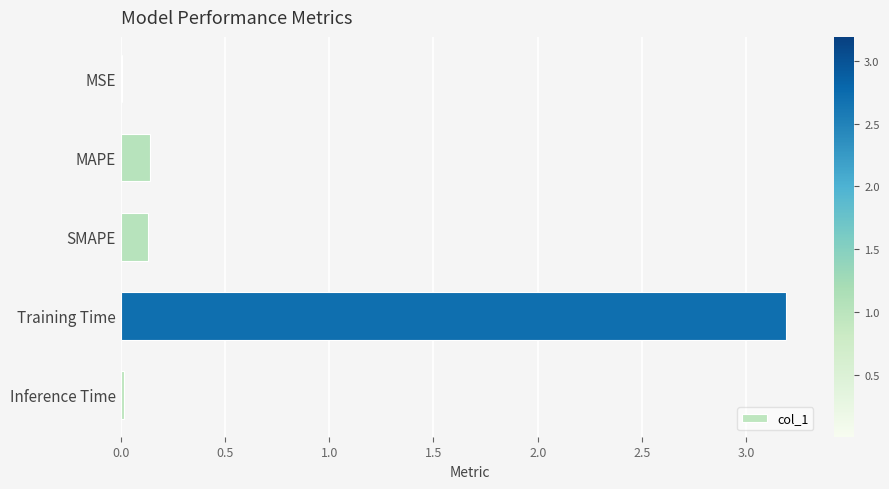

What is the maximum value shown in the chart?

3.2